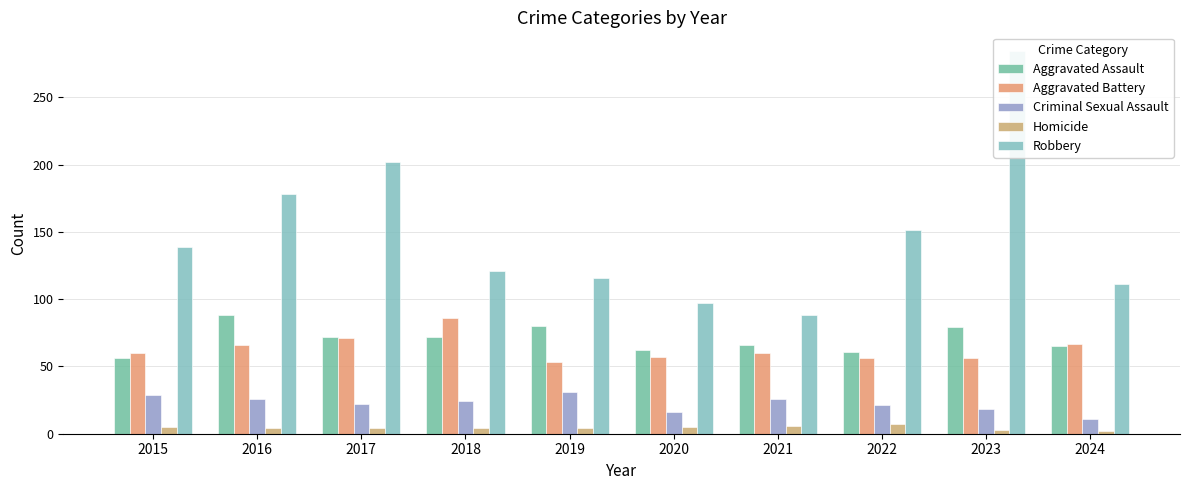

What is the sum of the Aggravated Battery values at 2021 and 2020?

117